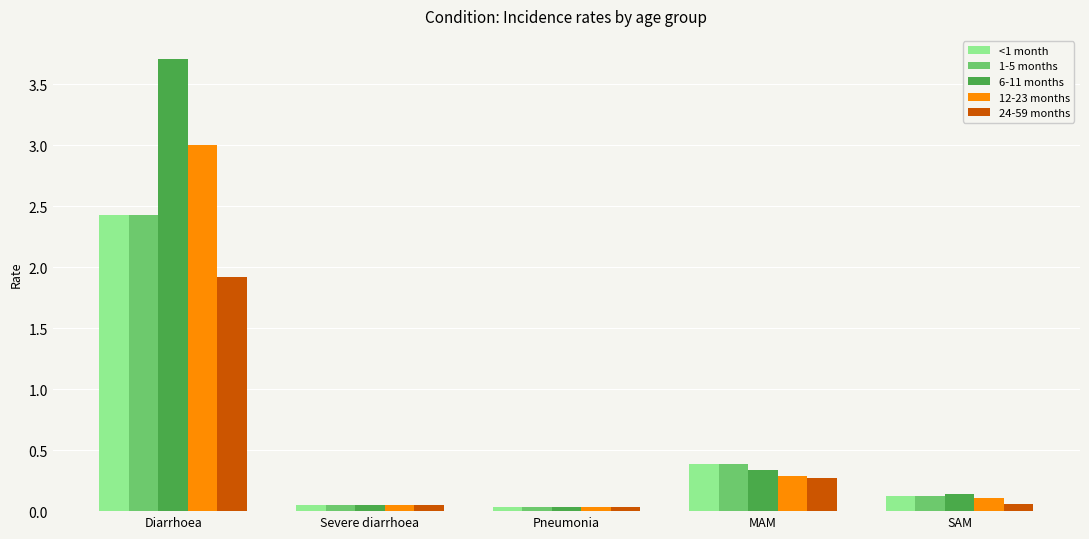

At how many categories does at least one series exceed 0?

5